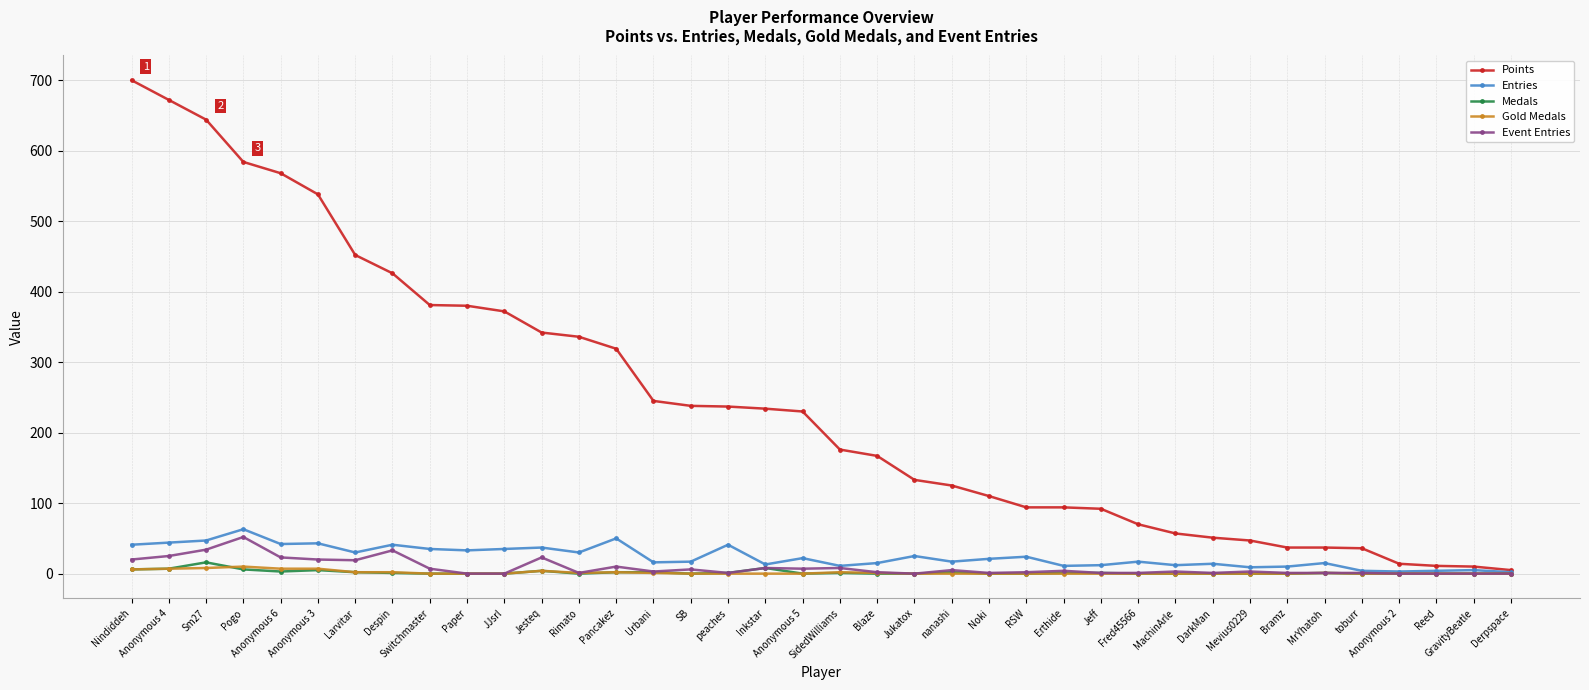

Is it true that Entries equals 41 at Despin?

True